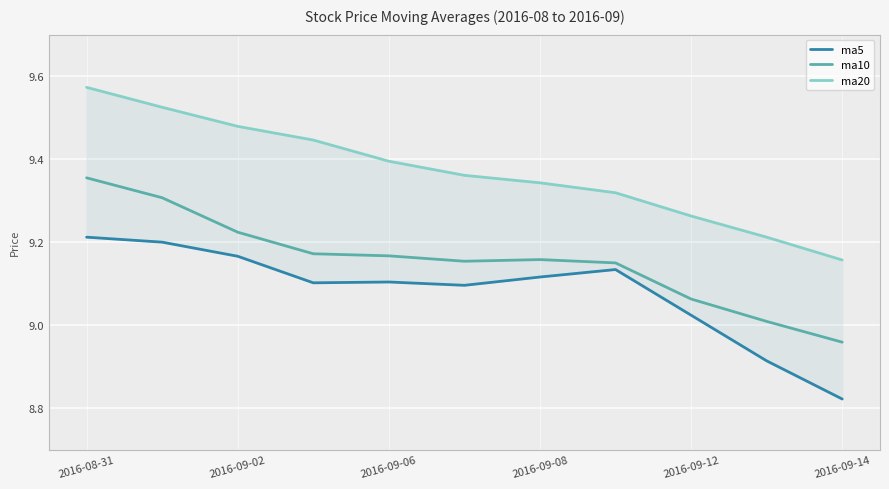

At which label does ma10 reach its peak?

2016-08-31